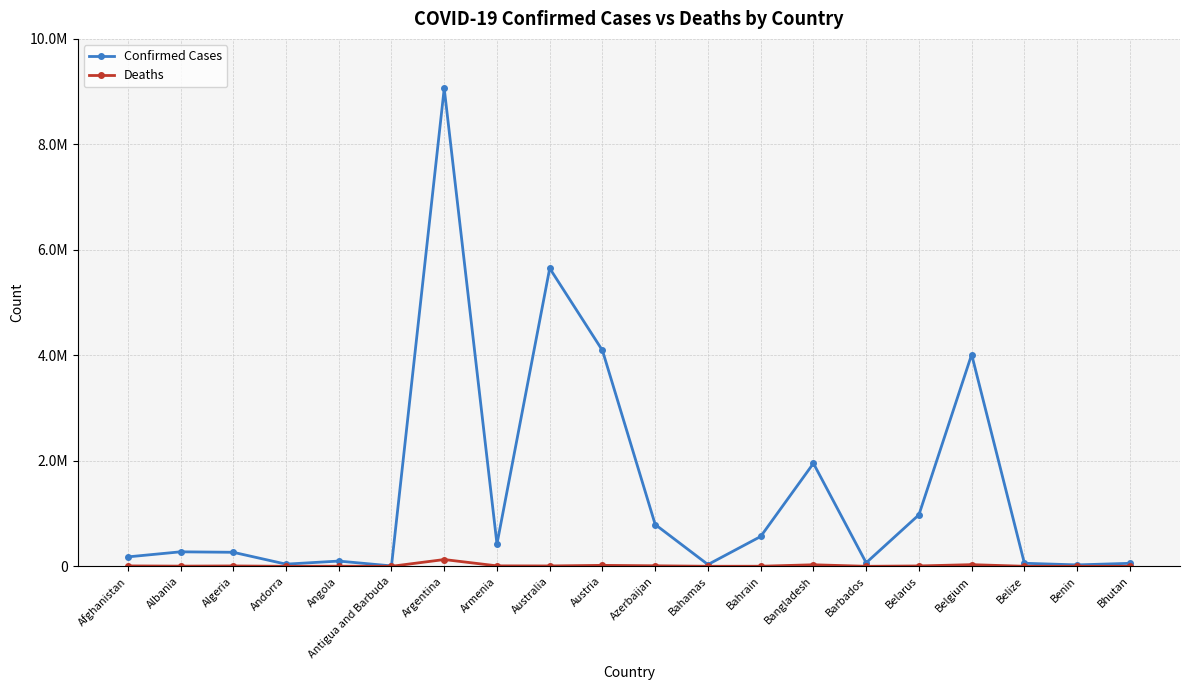

Is this an area chart (filled region under the line)?

No